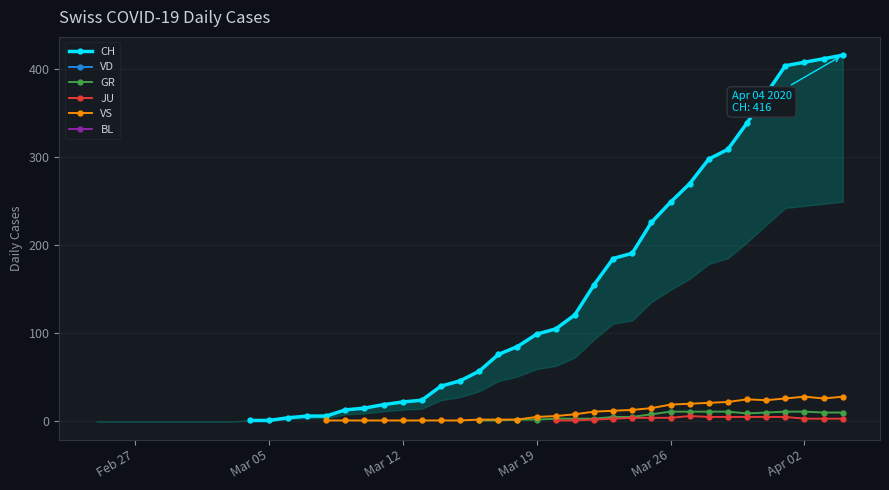

What is the value of the VS point at the 37th from the left?

26.0